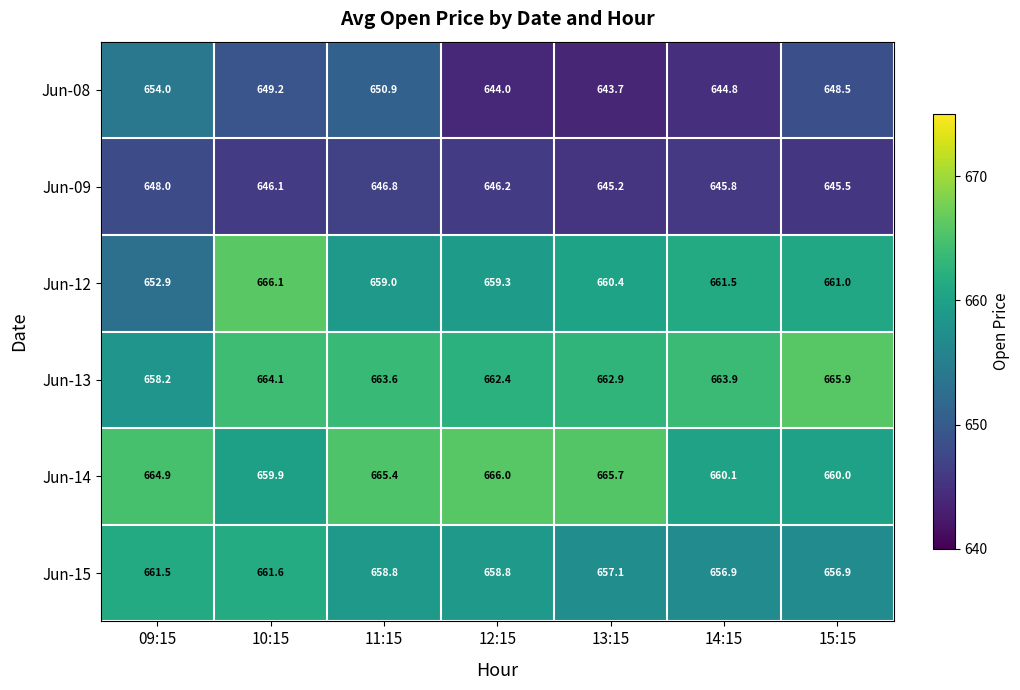

List the series in order of their peak value, lowest first.

Jun-09, Jun-08, Jun-15, Jun-13, Jun-14, Jun-12